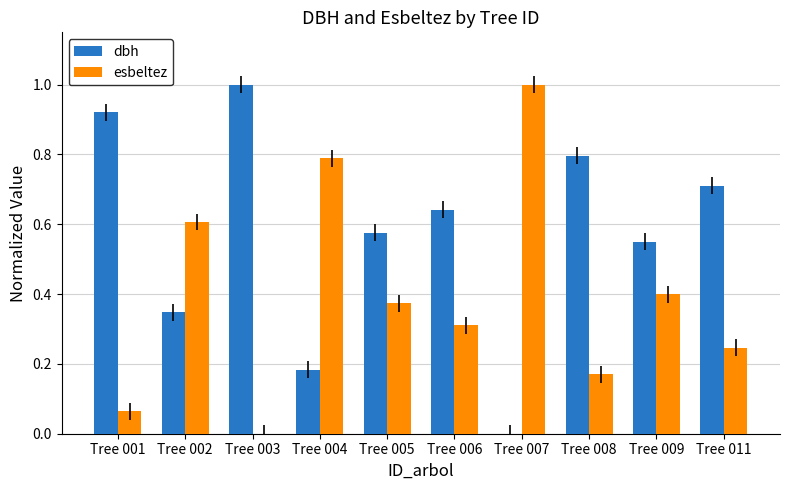

Which category has the highest value in the esbeltez series?

Tree 007